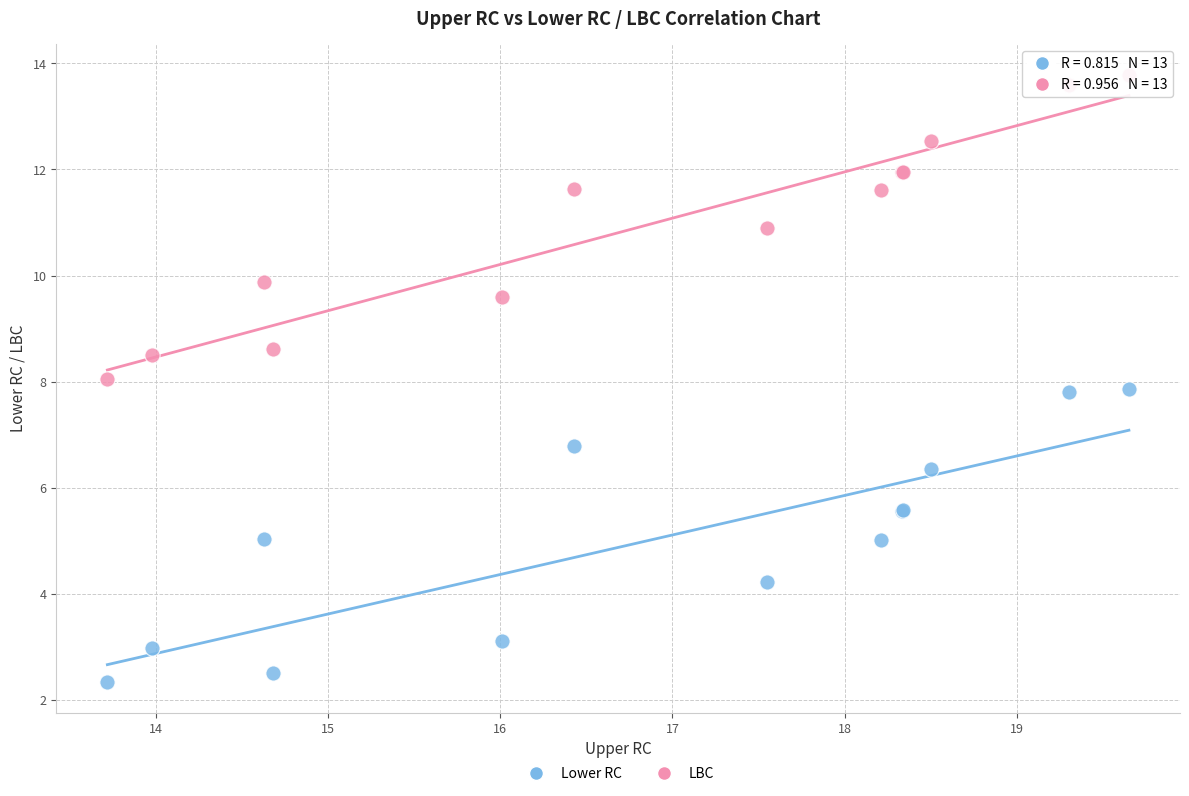

In the LBC series, what Y value is closest to 10?

9.9